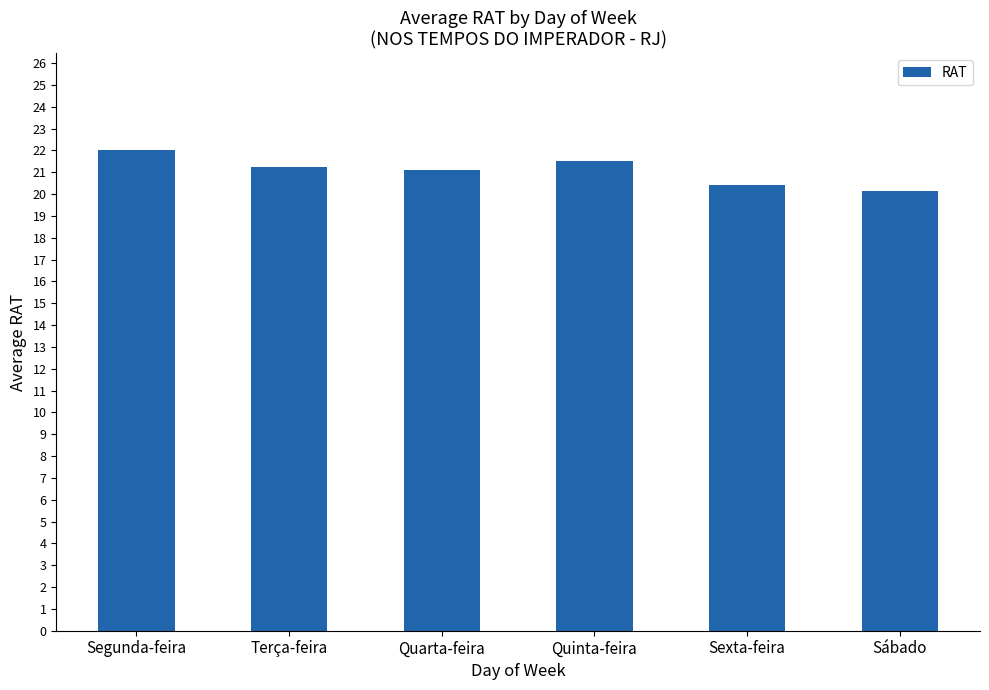

Reading left to right, extract all data points from this chart.

Segunda-feira=22.0	Terça-feira=21.2	Quarta-feira=21.1	Quinta-feira=21.5	Sexta-feira=20.4	Sábado=20.2